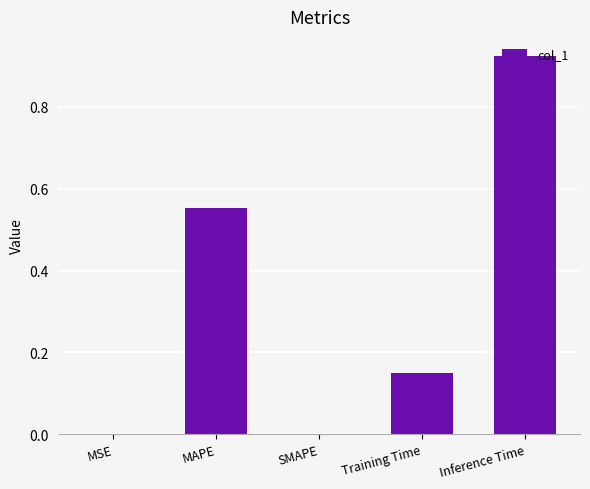

How many distinct data groups are displayed?

1